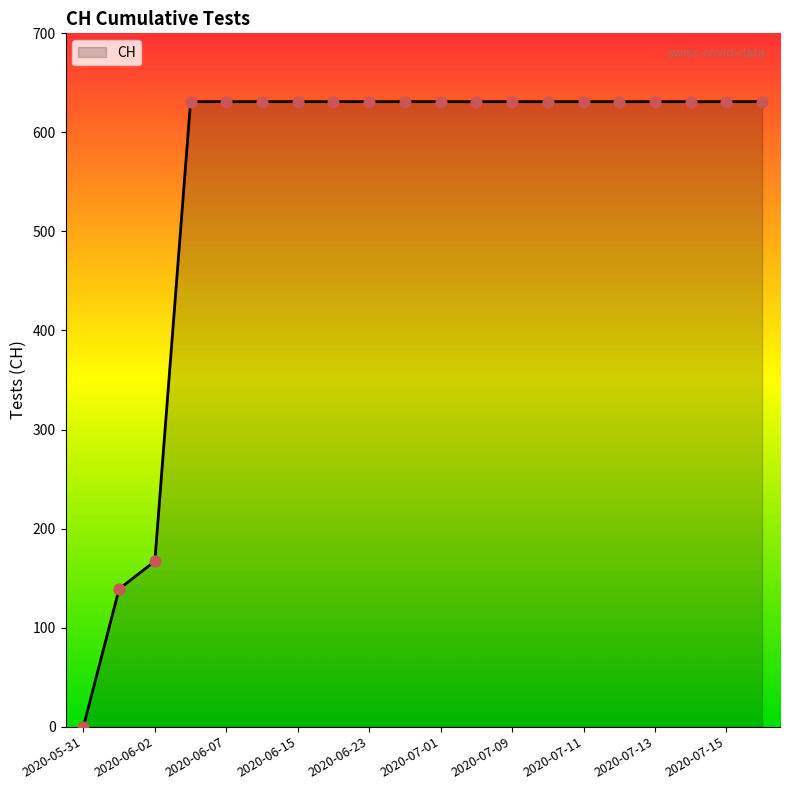

What is the difference between the maximum and minimum values?

631